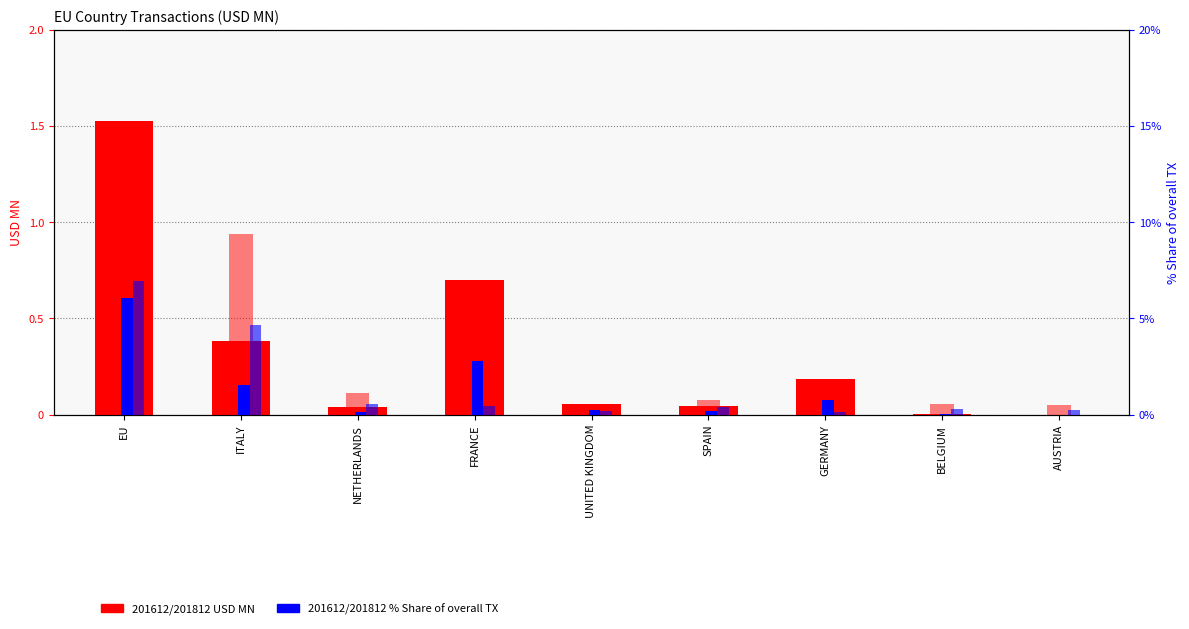

How many bars are there in each group?

4